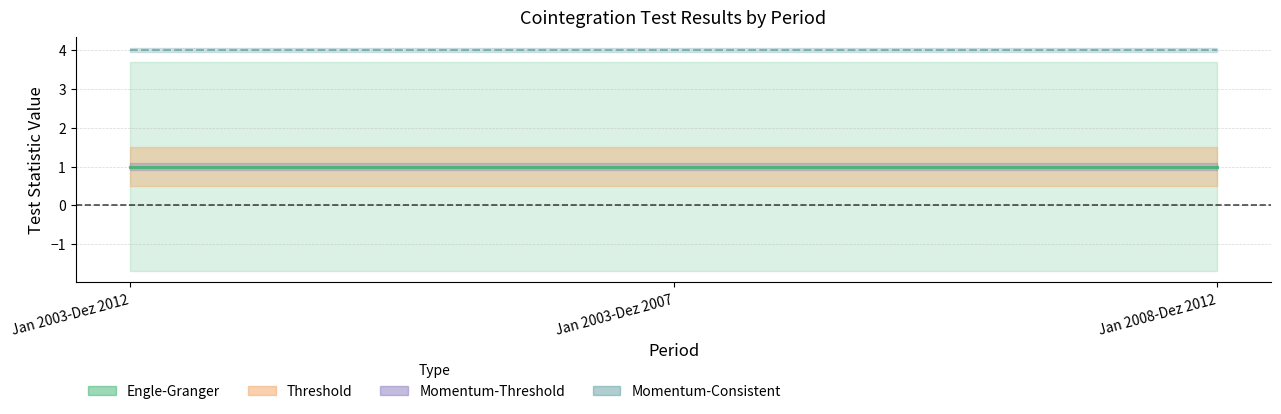

What is the sum of the Engle-Granger values at Jan 2008-Dez 2012 and Jan 2003-Dez 2007?

2